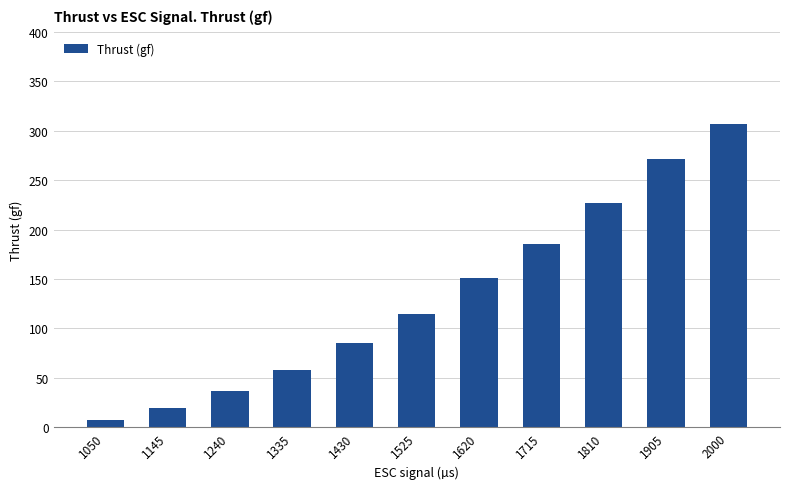

What is the smallest value displayed?

7.2